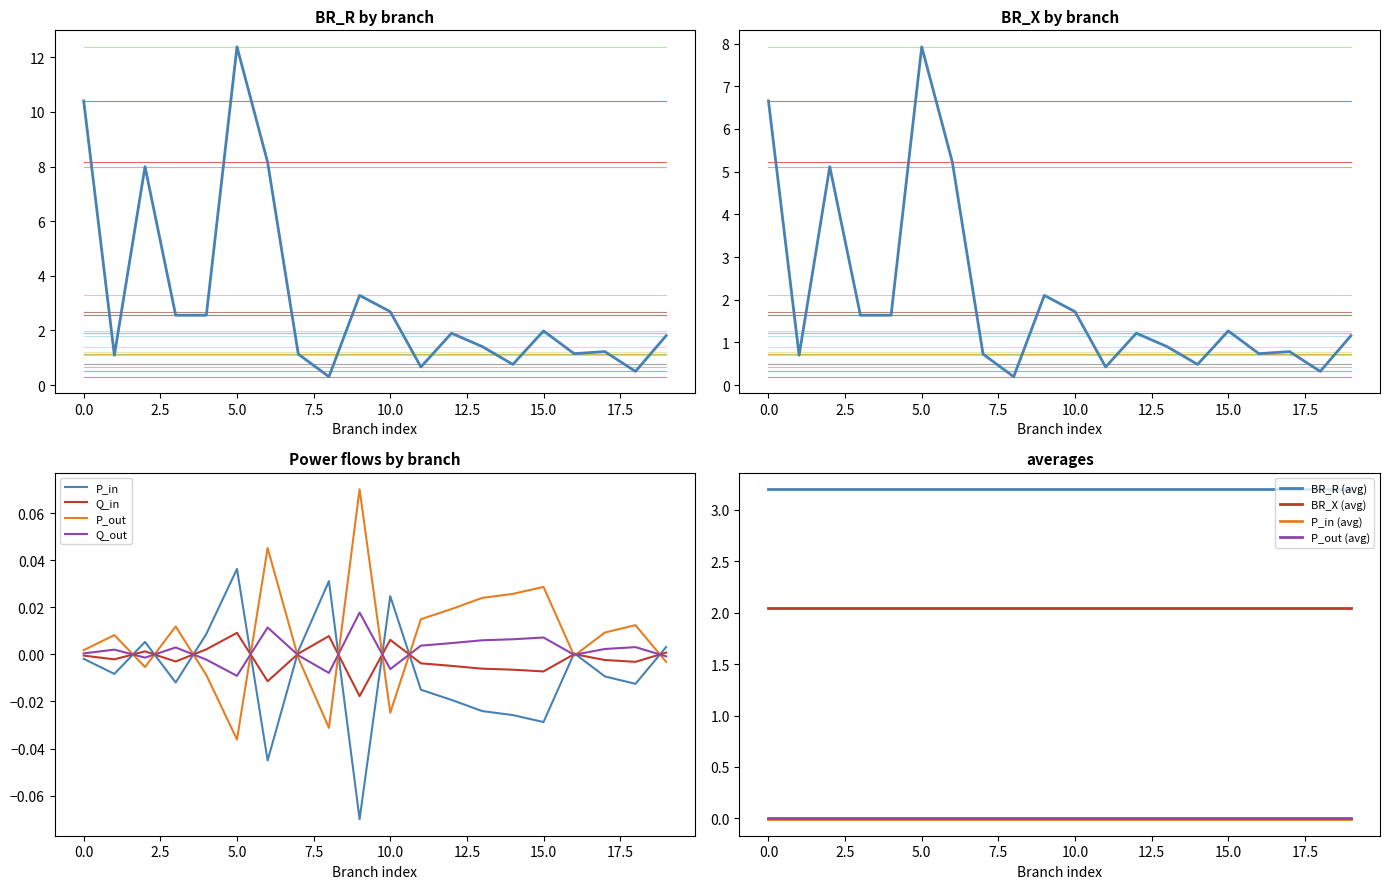

Reading left to right, what are all the values shown in this chart?

BR_R: 10.4	1.1	8.0	2.6	2.6	12.4	8.2	1.1	0.3	3.3	2.7	0.7	1.9	1.4	0.8	2.0	1.2	1.2	0.5	1.8
BR_X: 6.7	0.7	5.1	1.6	1.6	7.9	5.2	0.7	0.2	2.1	1.7	0.4	1.2	0.9	0.5	1.3	0.7	0.8	0.3	1.2
P_in: -0.0	-0.0	0.0	-0.0	0.0	0.0	-0.0	0.0	0.0	-0.1	0.0	-0.0	-0.0	-0.0	-0.0	-0.0	0.0	-0.0	-0.0	0.0
Q_in: -0.0	-0.0	0.0	-0.0	0.0	0.0	-0.0	0.0	0.0	-0.0	0.0	-0.0	-0.0	-0.0	-0.0	-0.0	0.0	-0.0	-0.0	0.0
P_out: 0.0	0.0	-0.0	0.0	-0.0	-0.0	0.0	-0.0	-0.0	0.1	-0.0	0.0	0.0	0.0	0.0	0.0	-0.0	0.0	0.0	-0.0
Q_out: 0.0	0.0	-0.0	0.0	-0.0	-0.0	0.0	-0.0	-0.0	0.0	-0.0	0.0	0.0	0.0	0.0	0.0	-0.0	0.0	0.0	-0.0